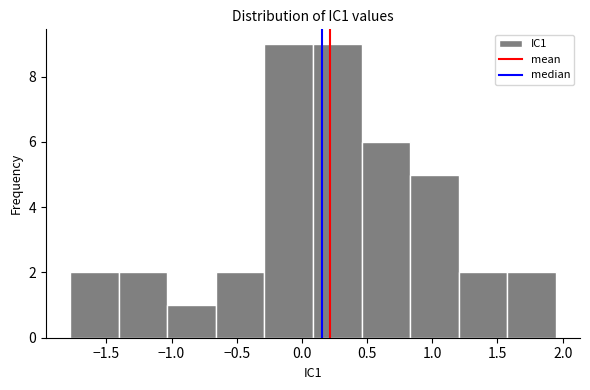

Reading left to right, transcribe this chart: for each bar, give the range it covers on the x-axis and its height. Neither the bar edges nor the heights are printed on the chart, so give them approximately, as read against the axes.

-1.80 to -1.40: 2
-1.40 to -1.05: 2
-1.05 to -0.65: 1
-0.65 to -0.30: 2
-0.30 to 0.10: 9
0.10 to 0.45: 9
0.45 to 0.85: 6
0.85 to 1.20: 5
1.20 to 1.55: 2
1.55 to 1.95: 2